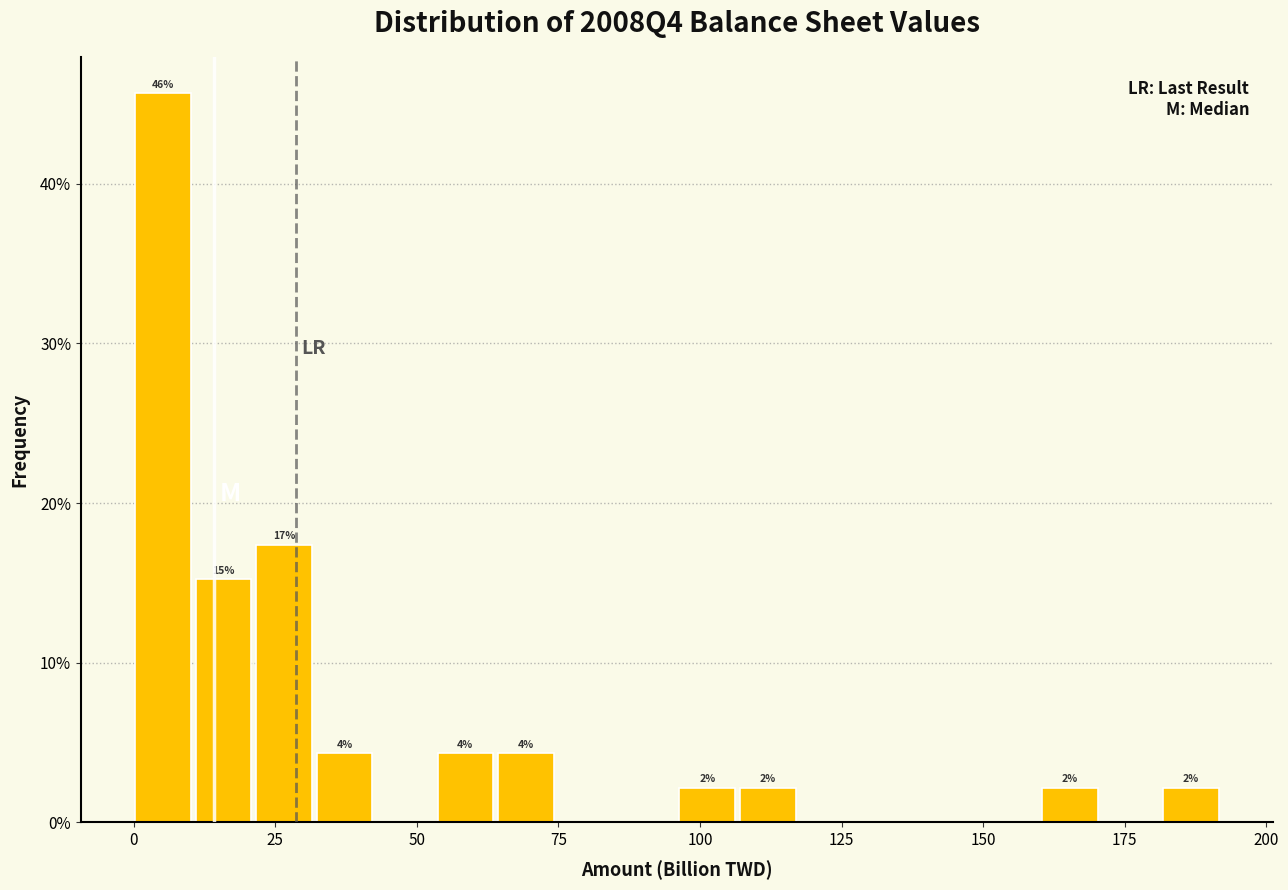

Read against the x-axis, roughly where is the centre of the tallest bar?

5